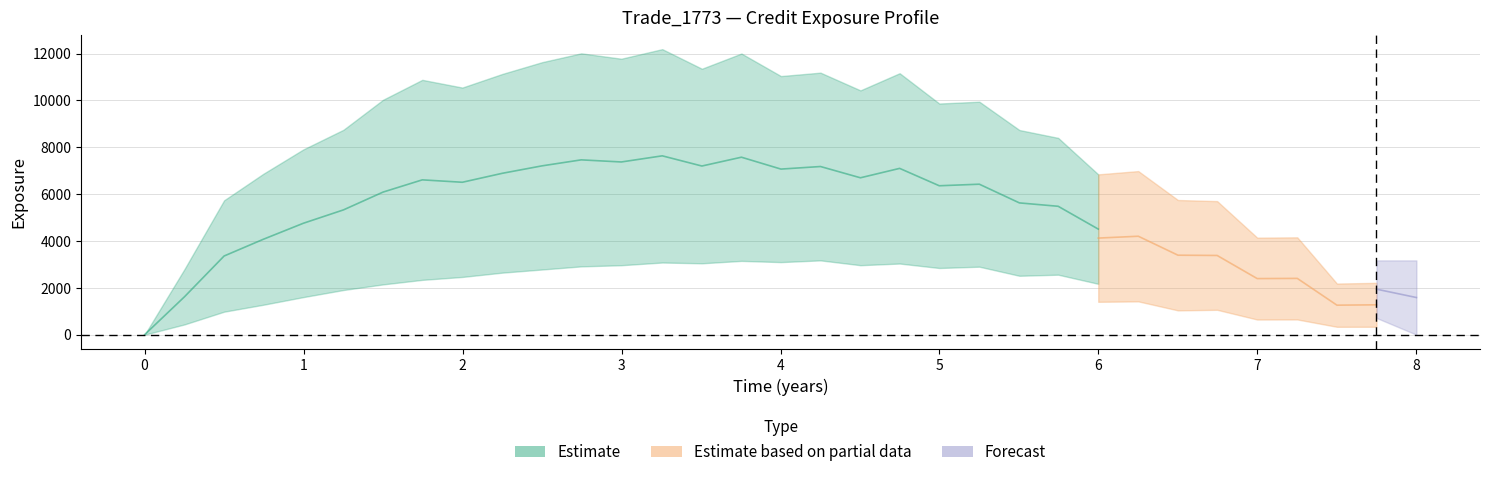

The PFE series shows 6948.0 at 5.25065. True or false?

False